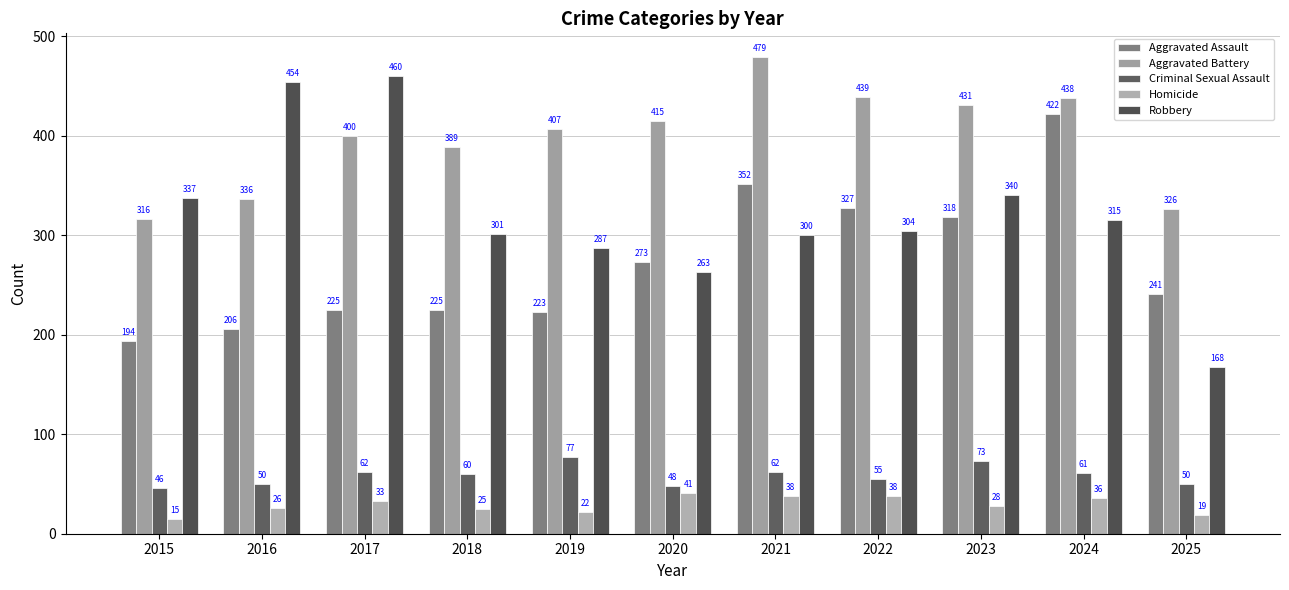

Which has a higher value, 2021 or 2015?

2021